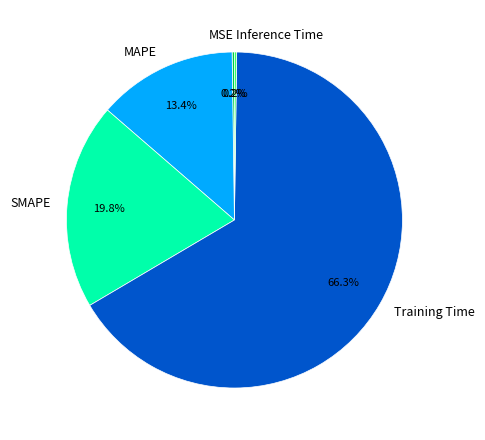

Does SMAPE account for over 50% of the chart?

No